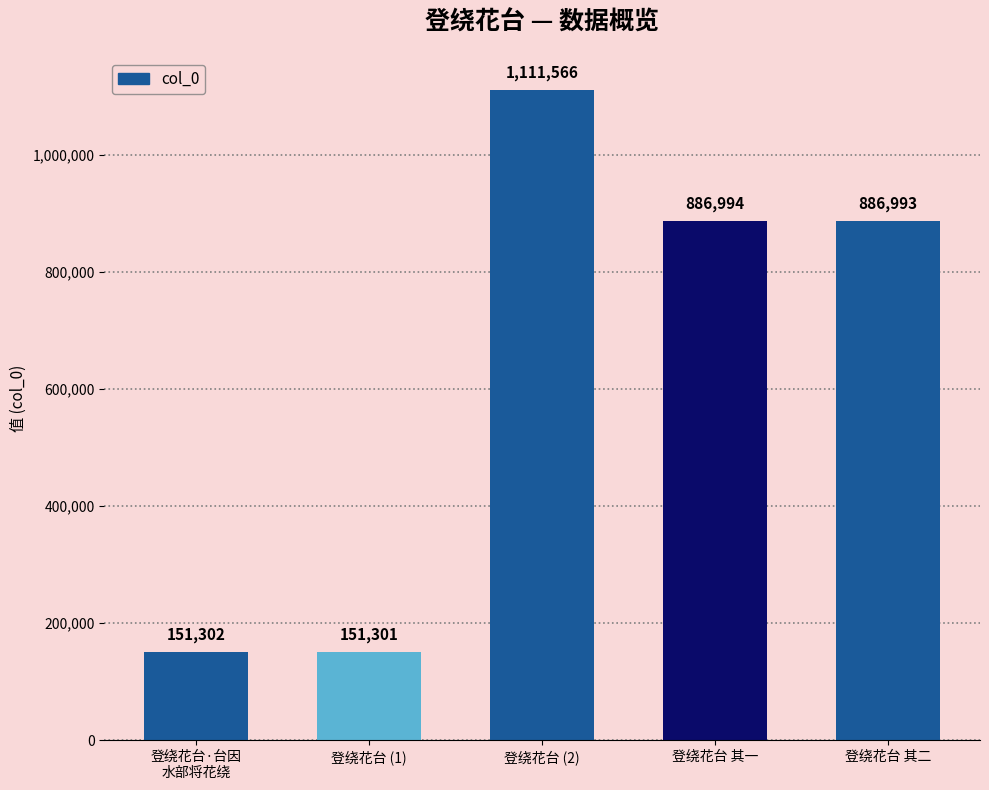

The chart shows a value of 151302 at 登绕花台·台因
水部将花绕. True or false?

True